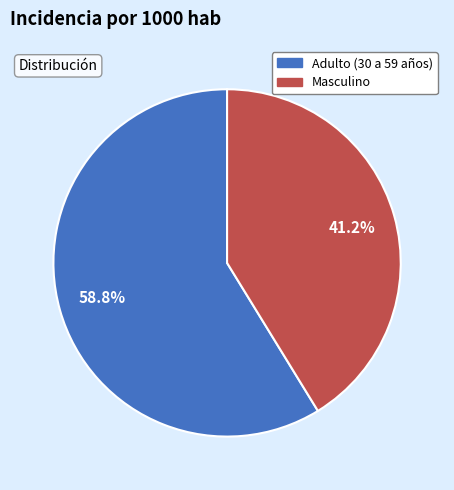

True or false: Masculino accounts for 53% of the total.

False